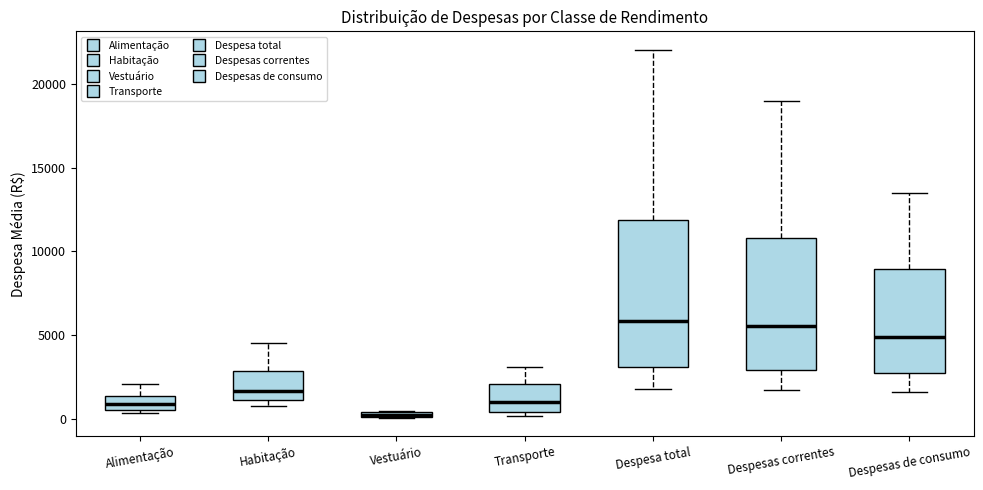

Which box is the tallest, from its lower edge to its upper edge?

Despesa total